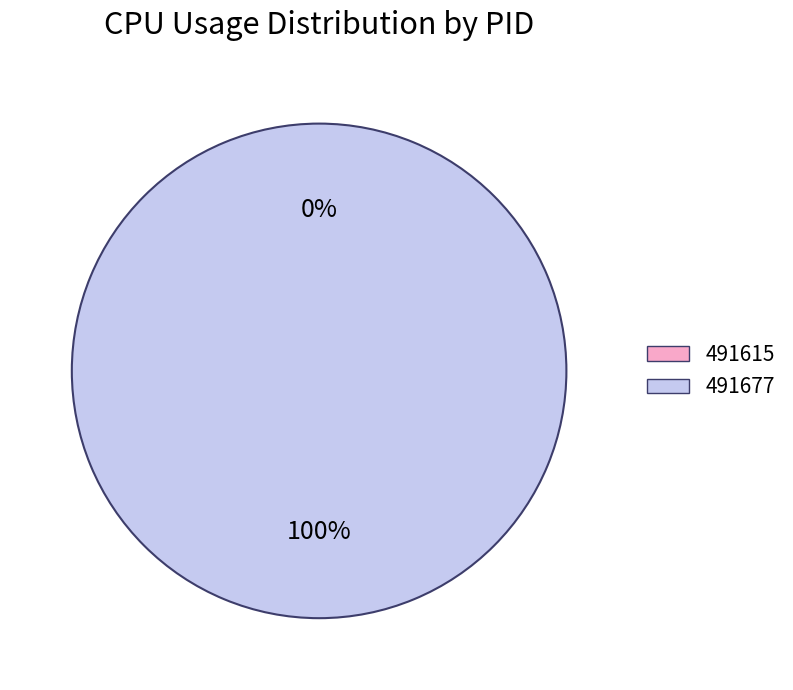

Which category accounts for the majority?

491677